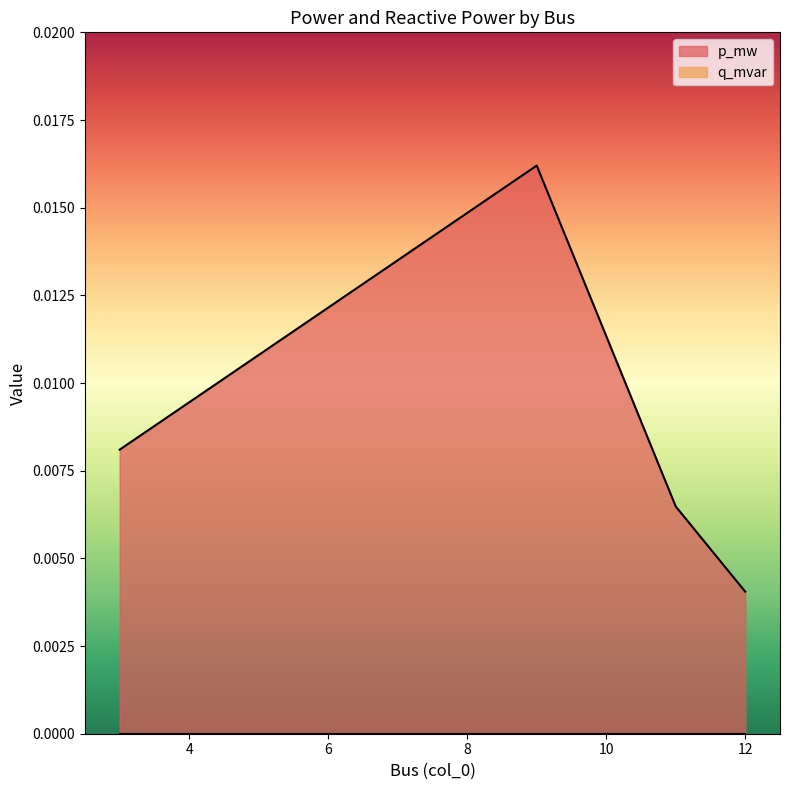

List the labels in order of value, smallest first.

12, 11, 3, 9